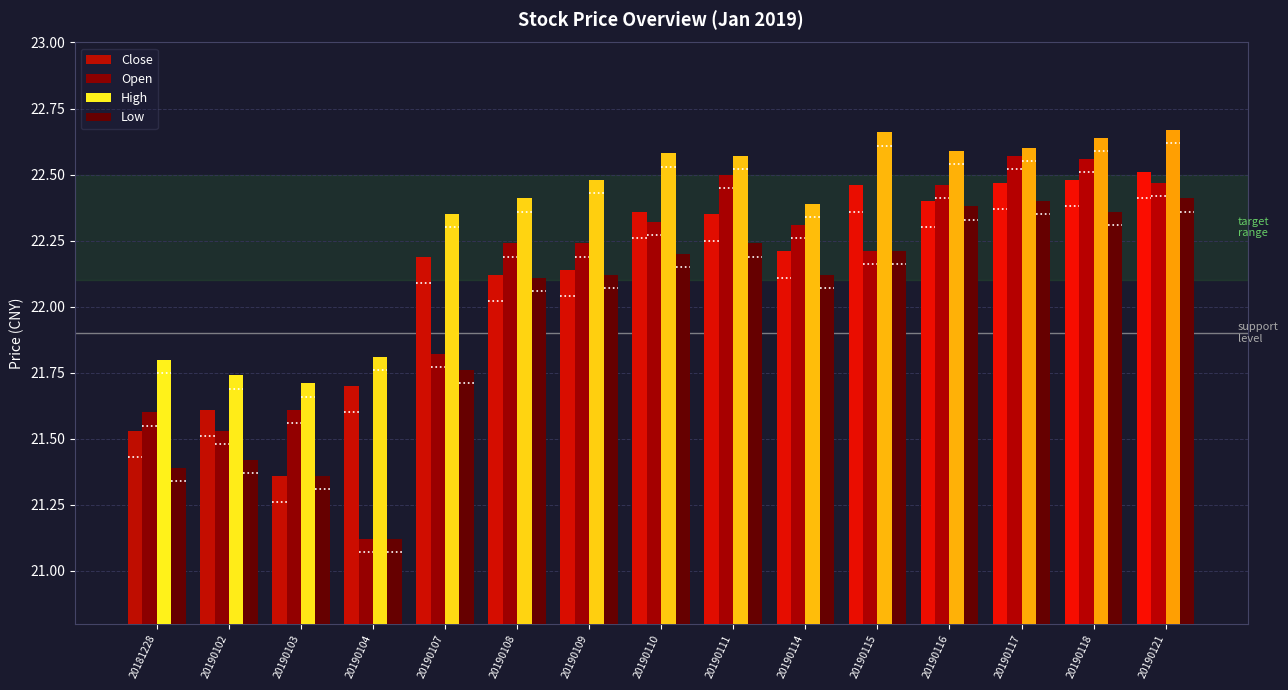

What is the difference between the maximum and second lowest values in the Open series?

1.0